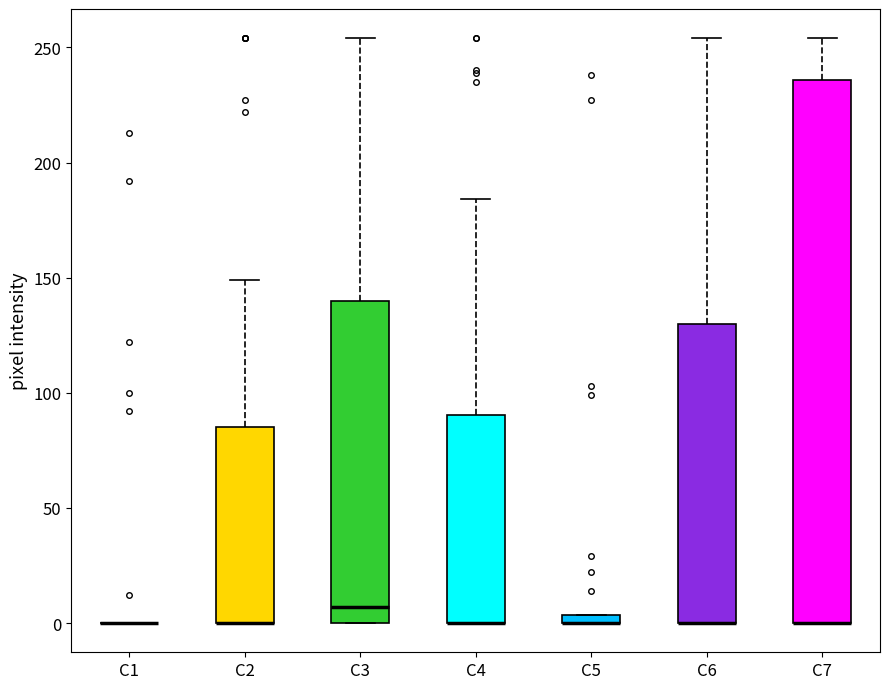

Comparing the boxes themselves (not the whiskers), which one is the tallest?

C7